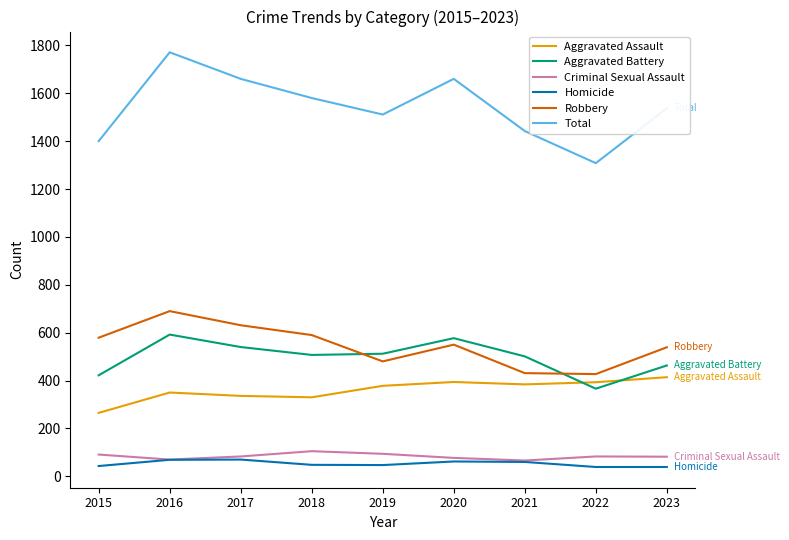

In Aggravated Assault, how many points are lower than both neighbors (excluding endpoints)?

2